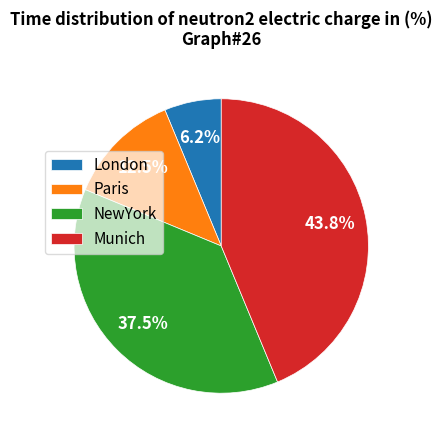

Which has a higher value, Paris or London?

Paris